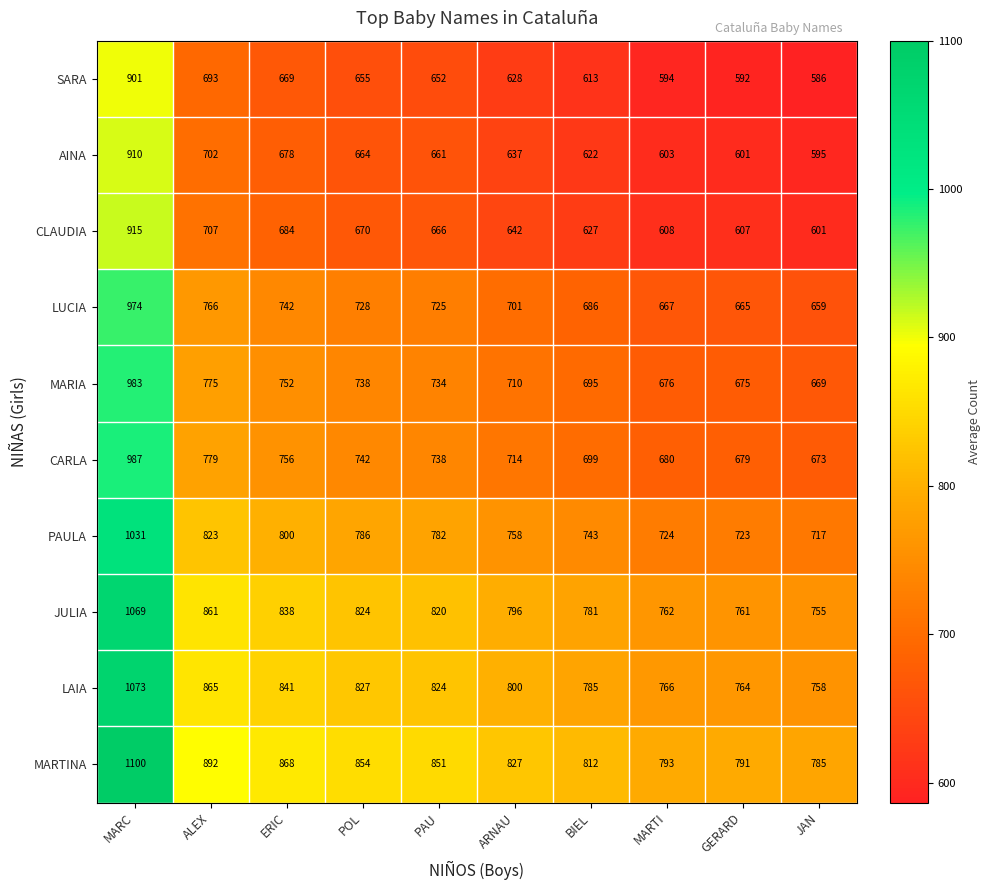

Which series has the largest total across all categories?

MARTINA